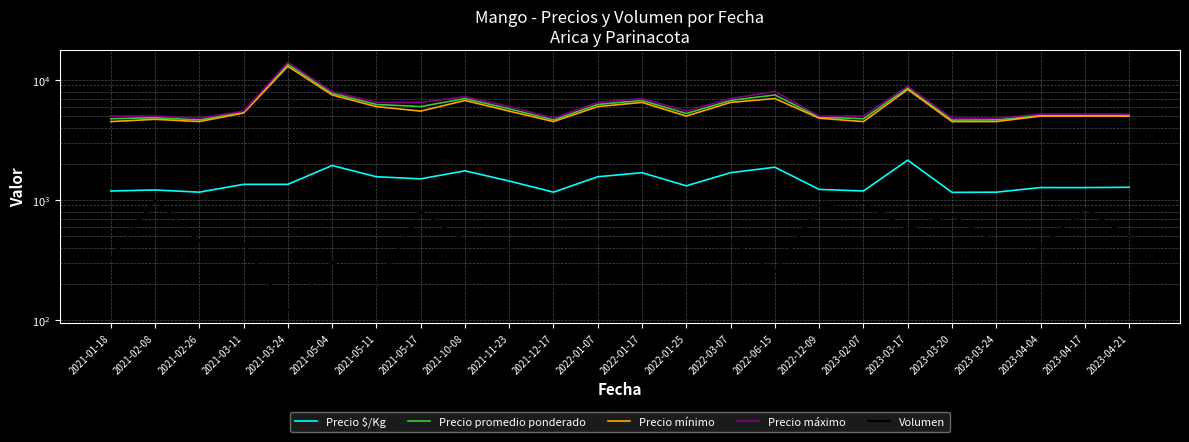

True or false: Volumen and Precio mínimo cross at least once.

False